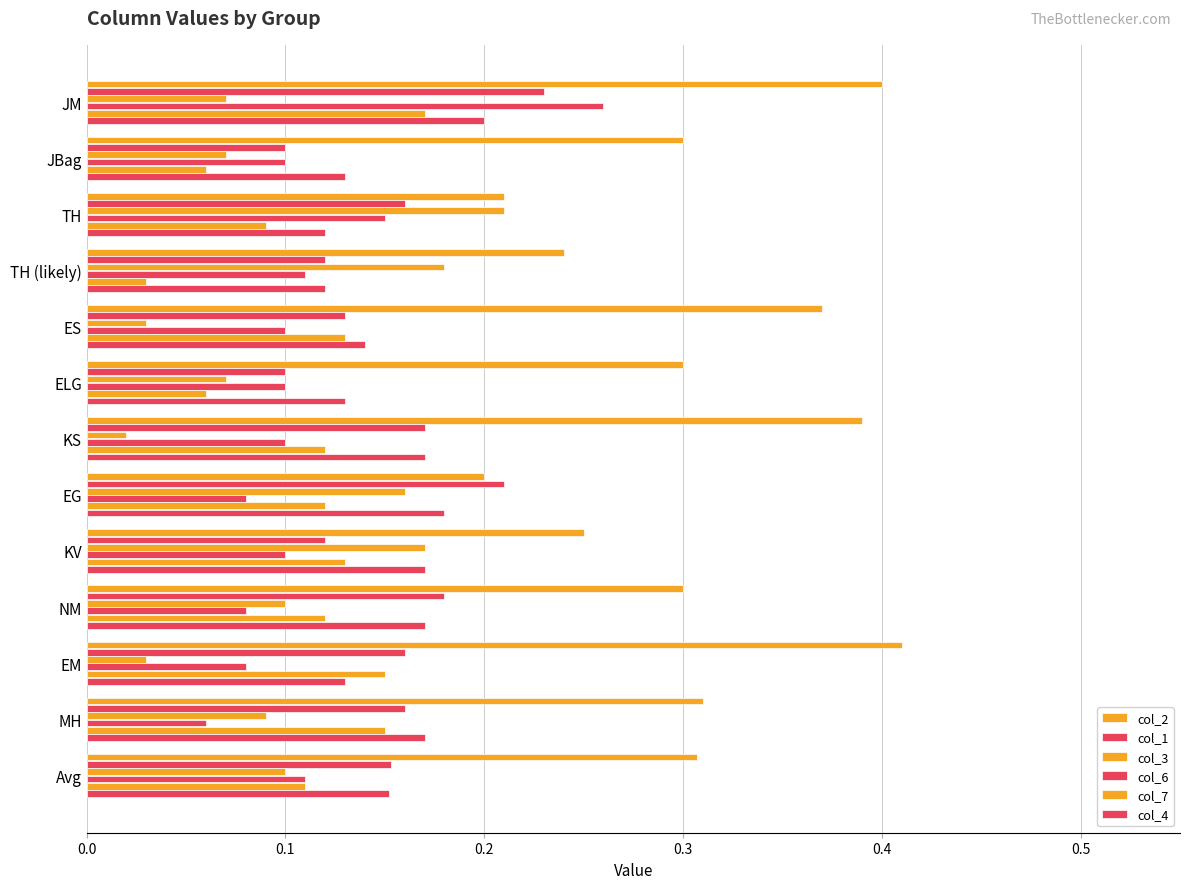

What position from the left is JM?

1